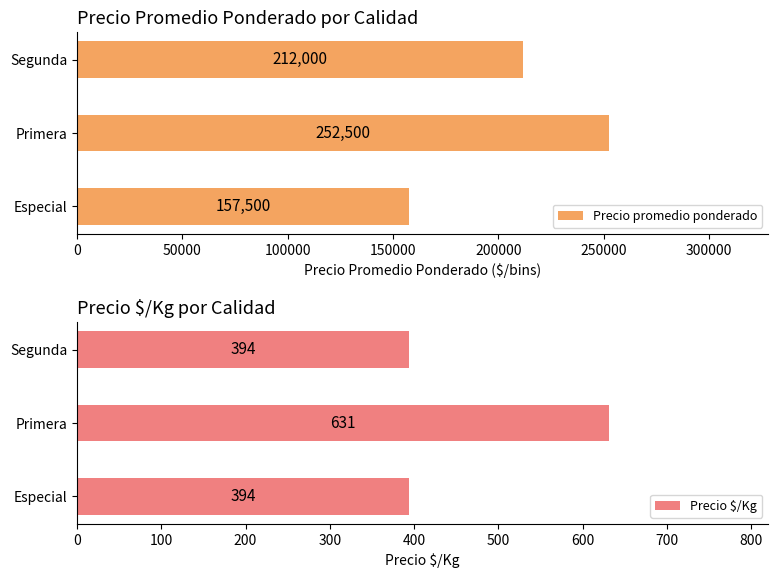

Read the Precio promedio ponderado value at Primera.

252500